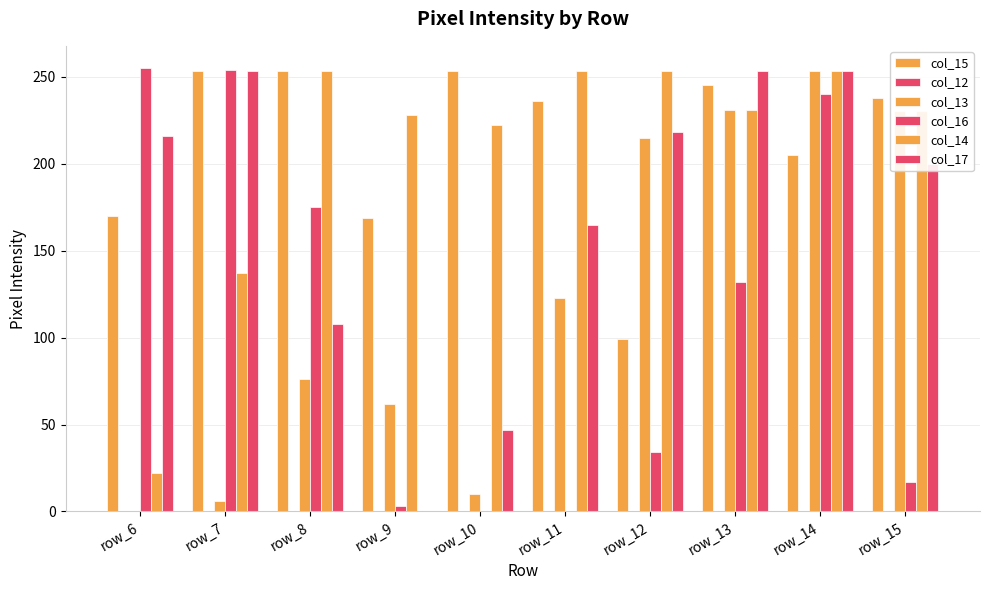

At which label does col_16 reach its peak?

row_6